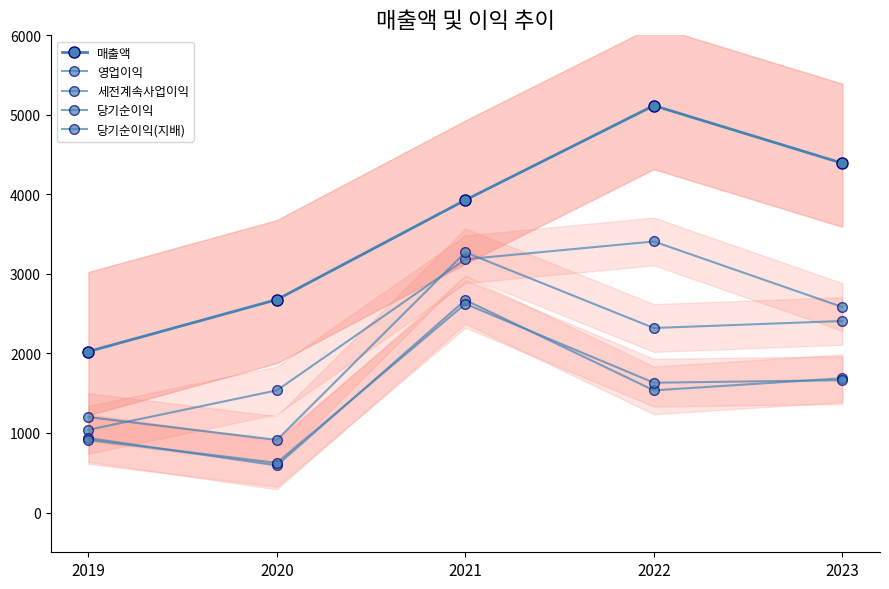

The 당기순이익(지배) series shows 624 at 2020. True or false?

True